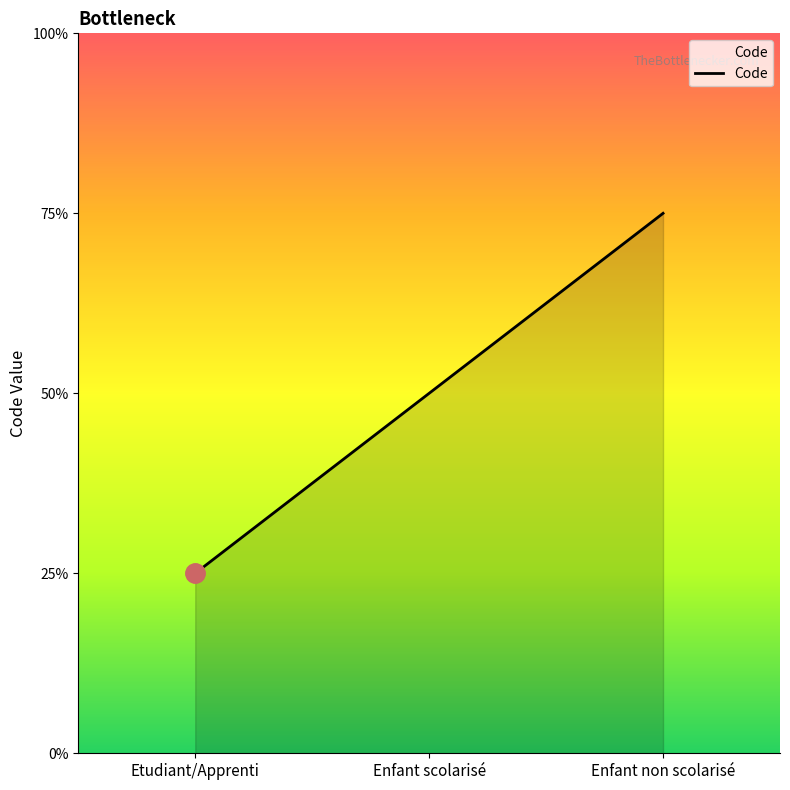

The value at Enfant non scolarisé is 3. True or false?

True